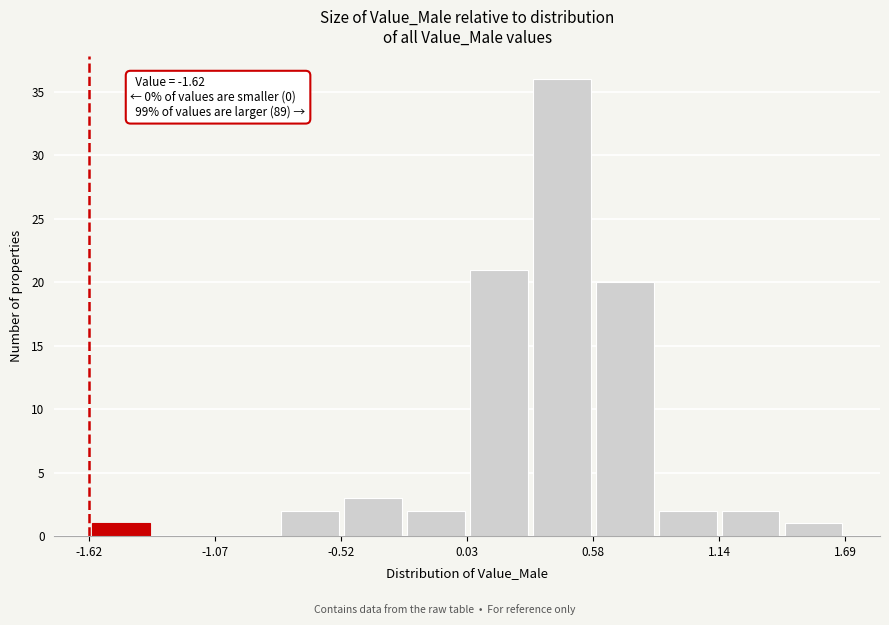

Read against the x-axis, roughly where is the centre of the tallest bar?

0.4